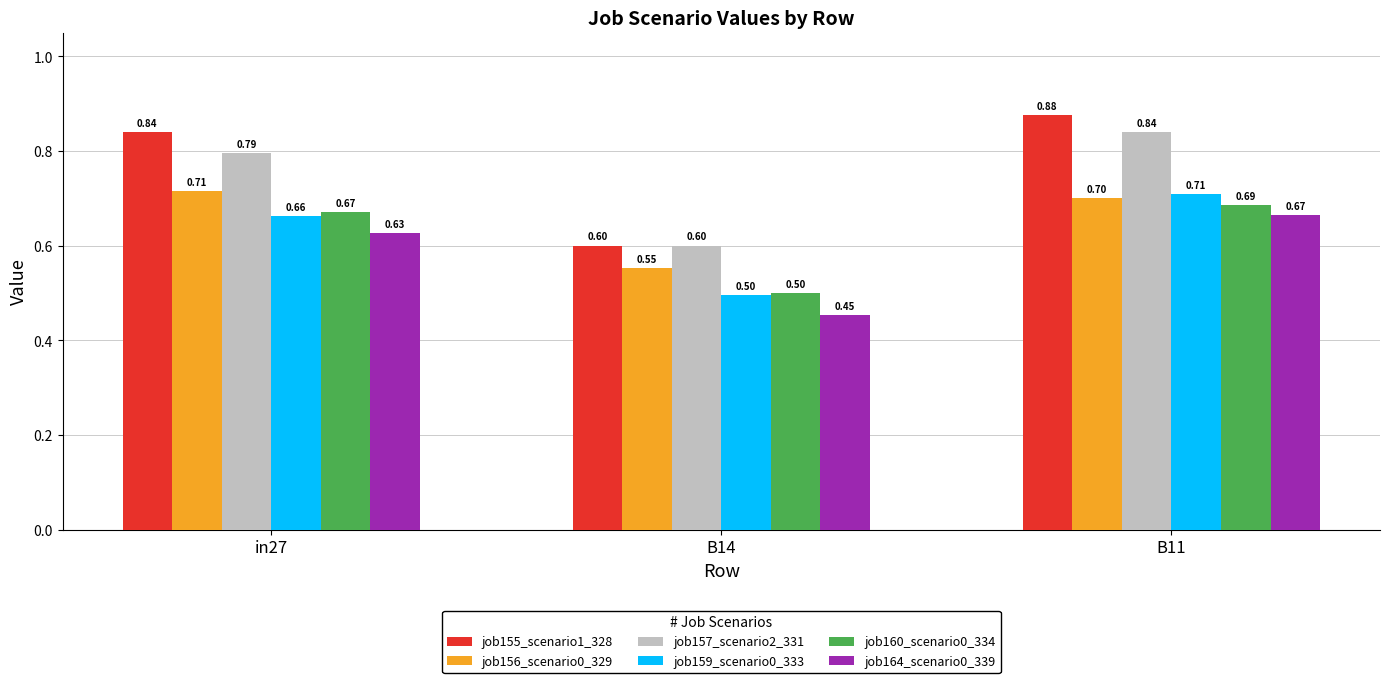

The job160_scenario0_334 series shows 1.2 at B11. True or false?

False